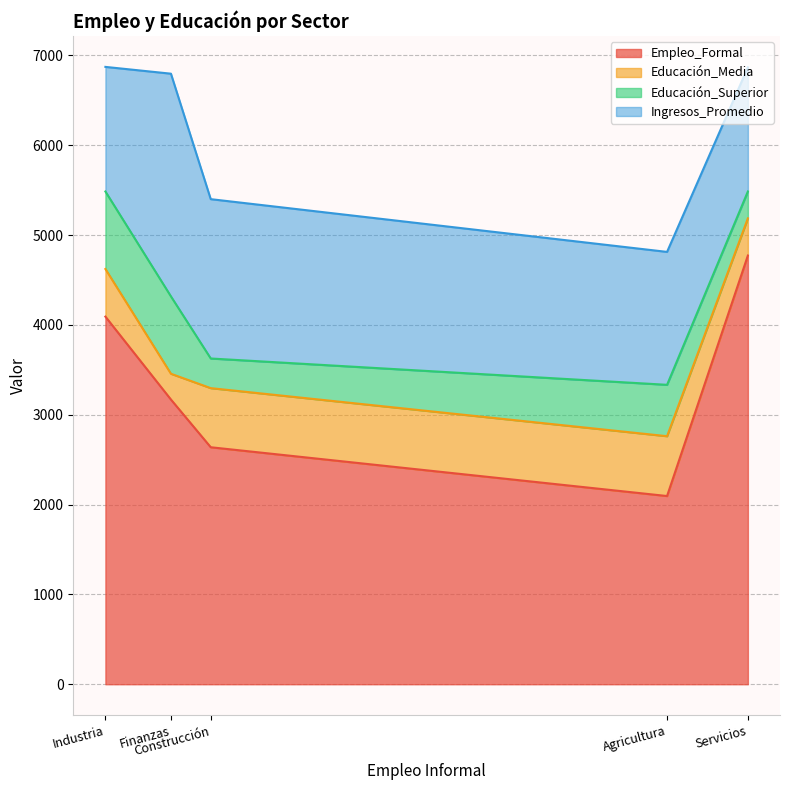

True or false: Ingresos_Promedio and Empleo_Formal intersect in this chart.

False